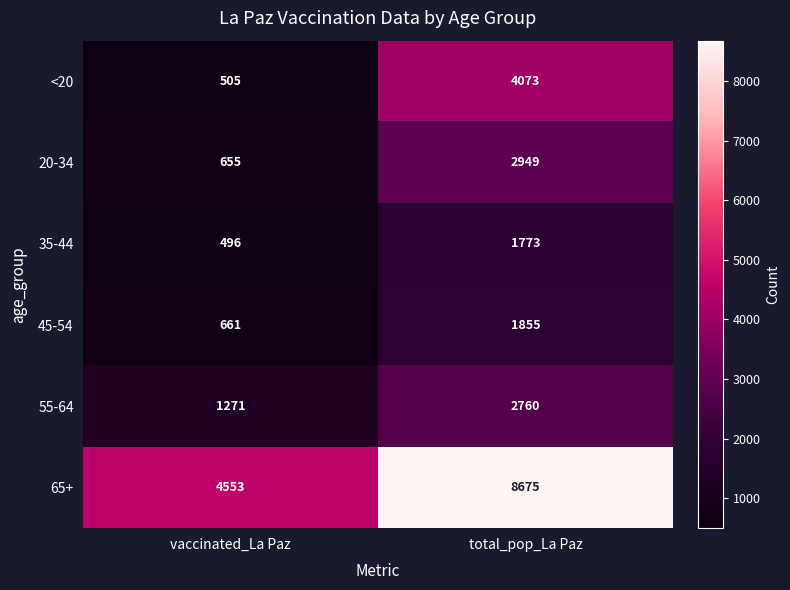

Read the <20 value at vaccinated_La Paz.

505